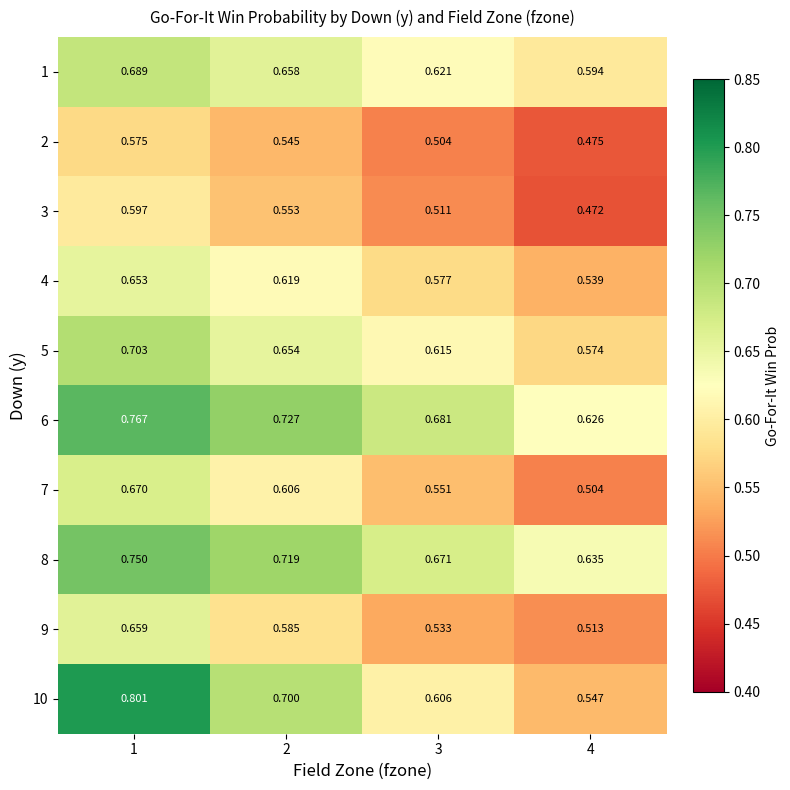

How many series are shown in this chart?

10